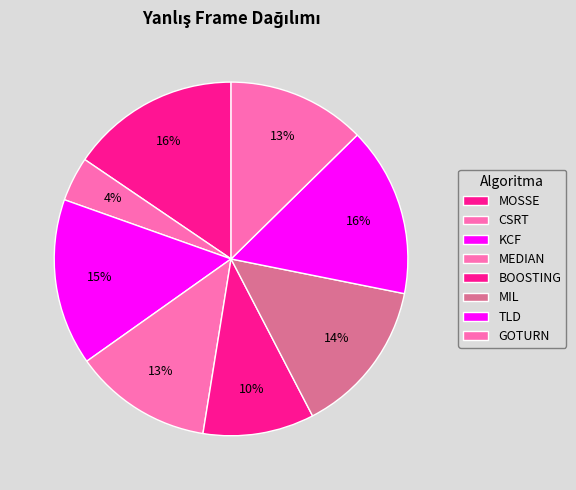

How many slices are in this pie chart?

8